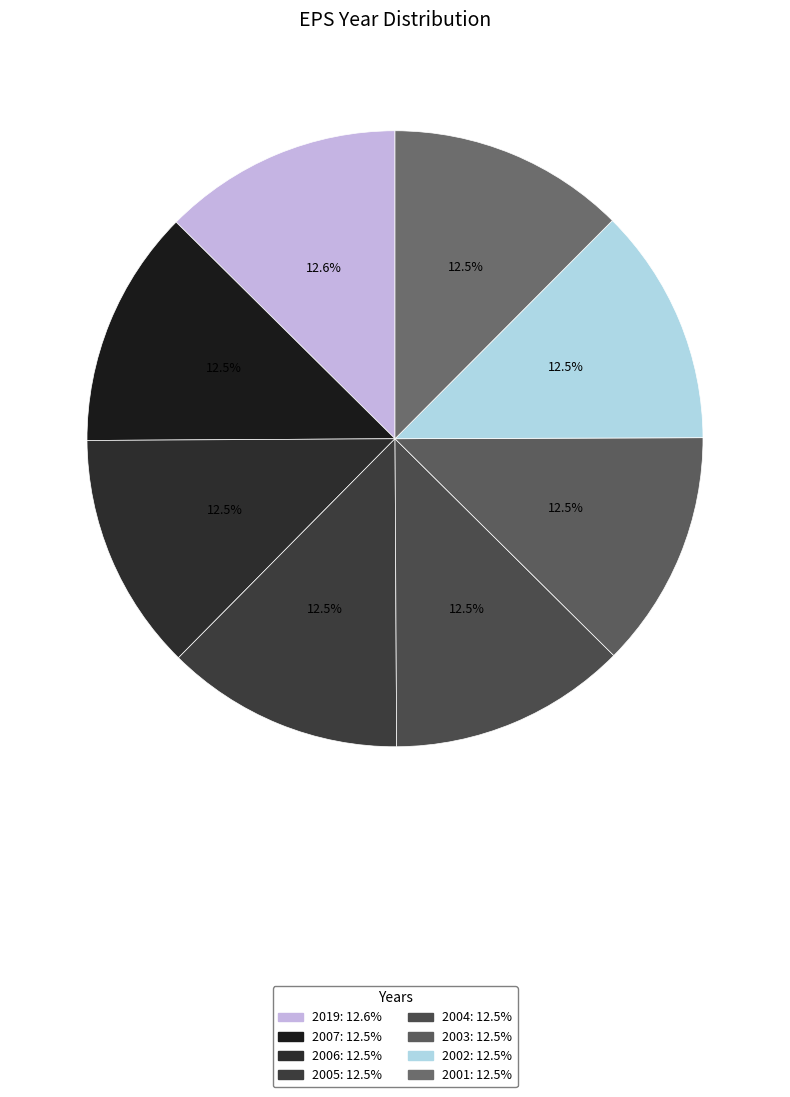

How many segments does this pie chart have?

8